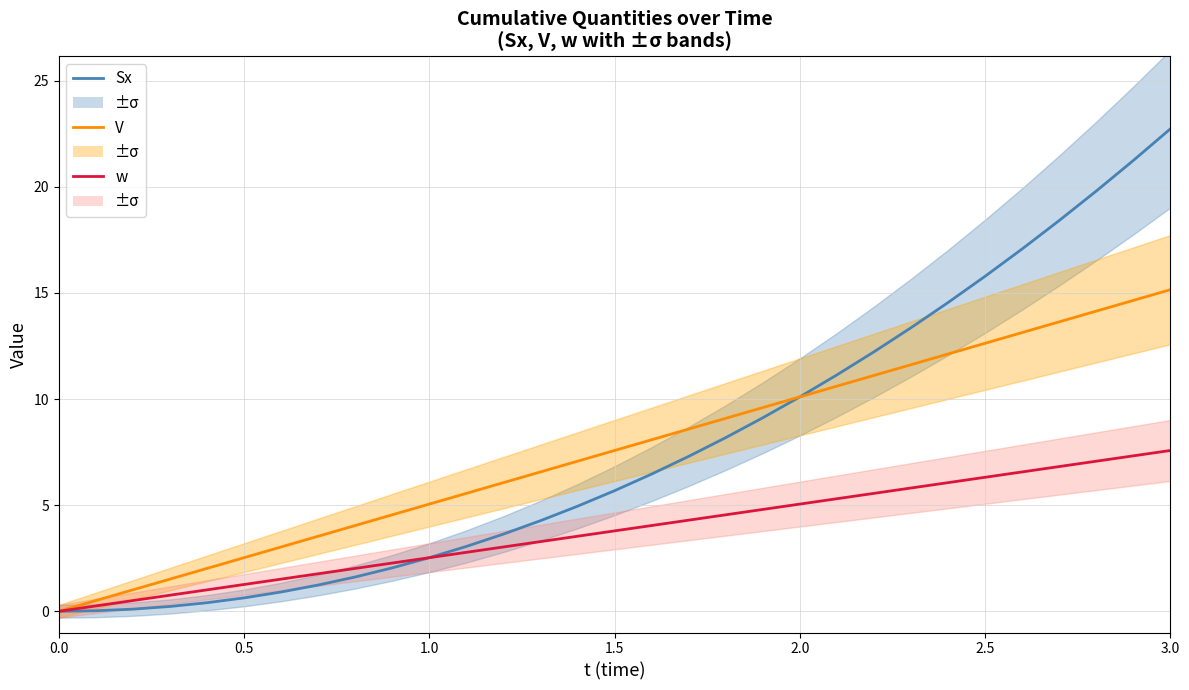

Which series has the largest total across all categories?

Sx